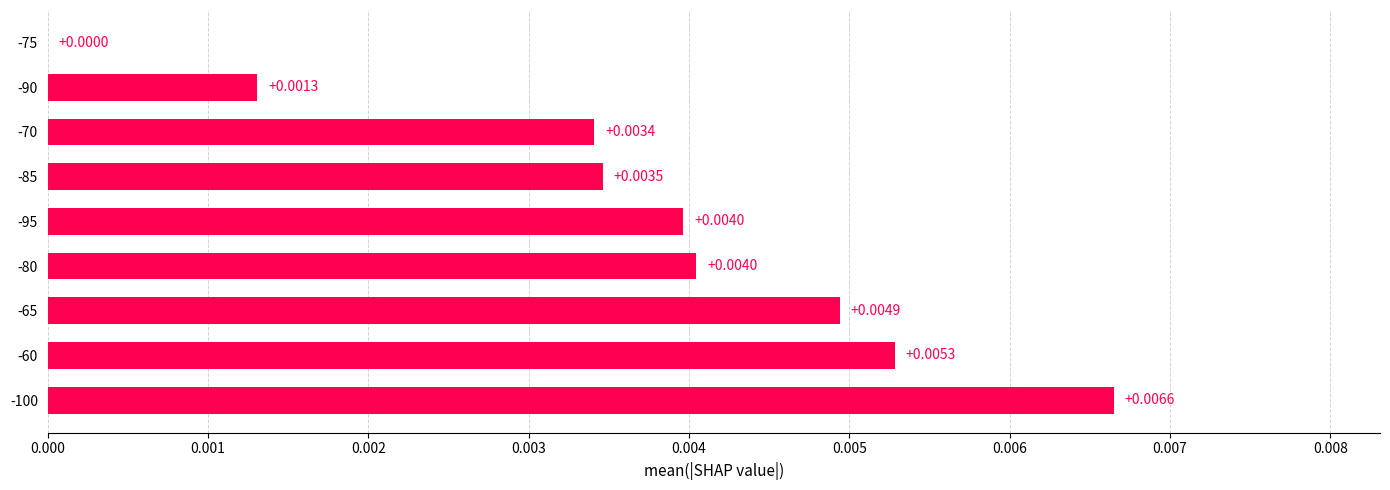

Which has a higher value, -85 or -95?

-95